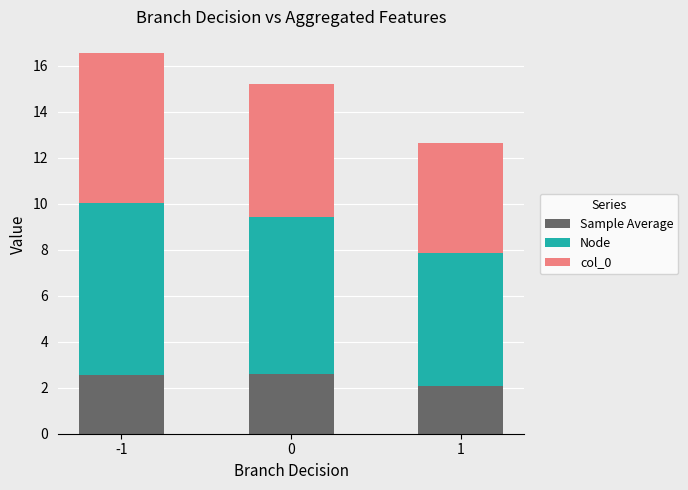

Is it true that Sample Average equals 2.7 at 1?

False